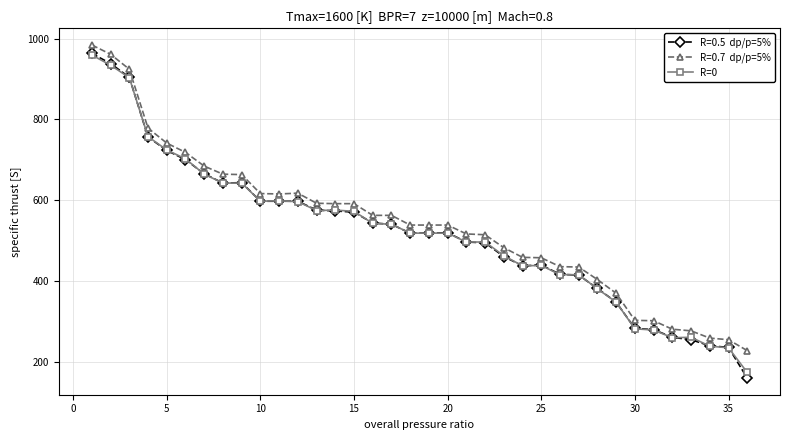

What is the maximum value shown in the chart?

984